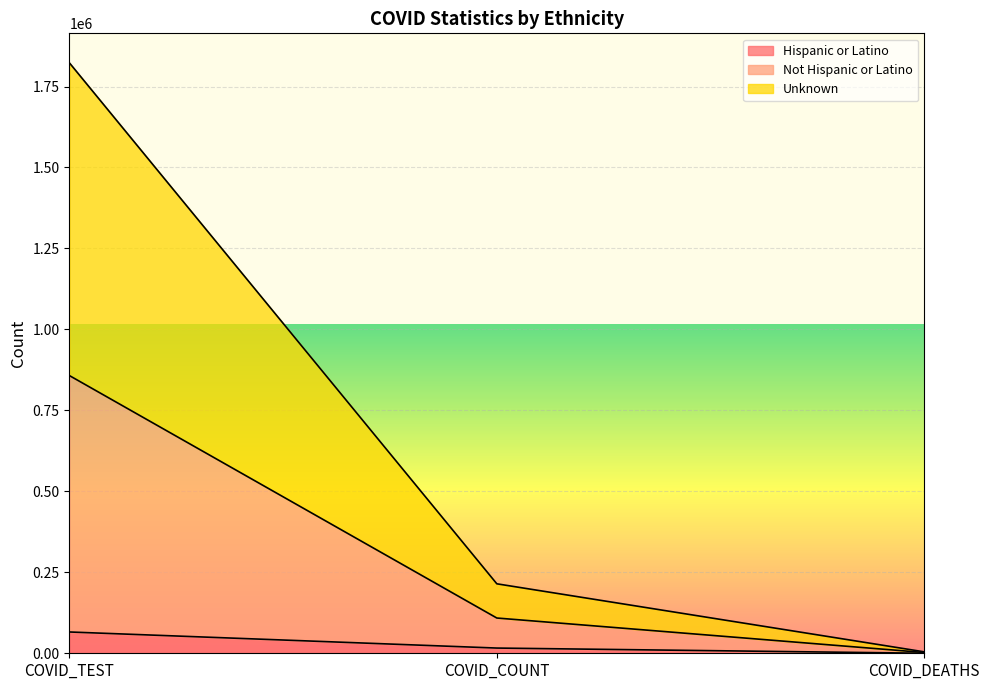

What is the highest value of the Hispanic or Latino series?

65772